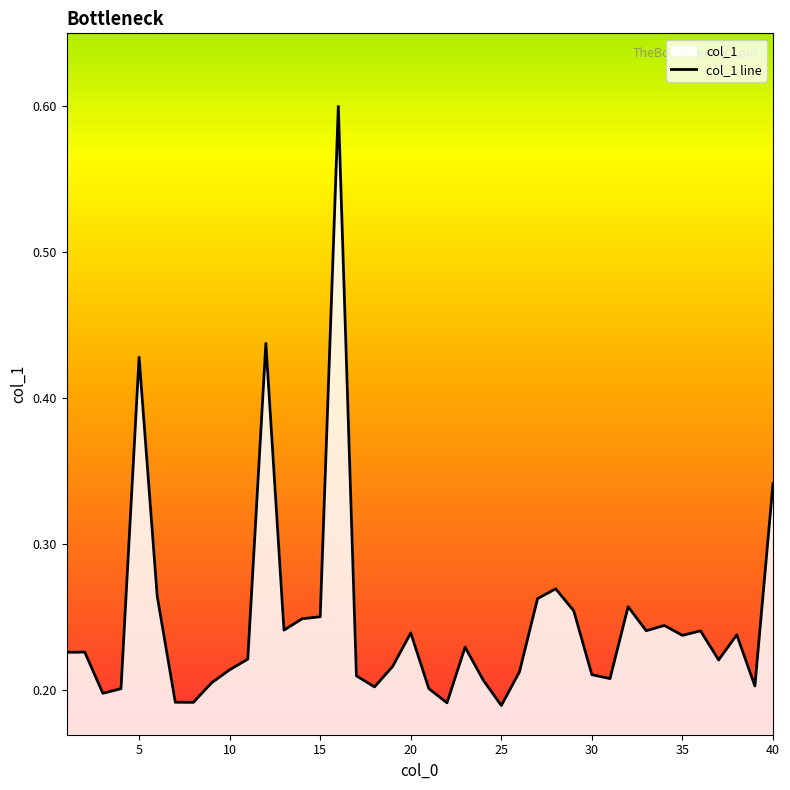

The chart shows a value of 0.1 at 35. True or false?

False